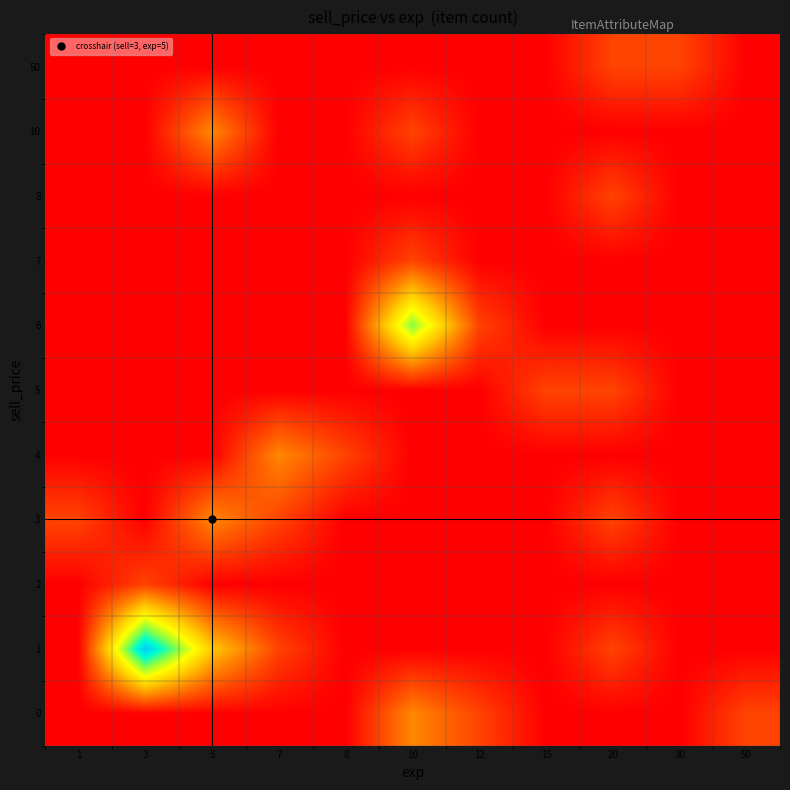

Which has a higher value, 12 or 1?

12